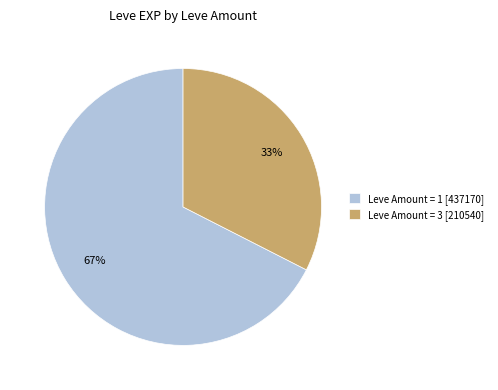

Combined, do Leve Amount = 1 [437170] and Leve Amount = 3 [210540] account for over 50%?

Yes